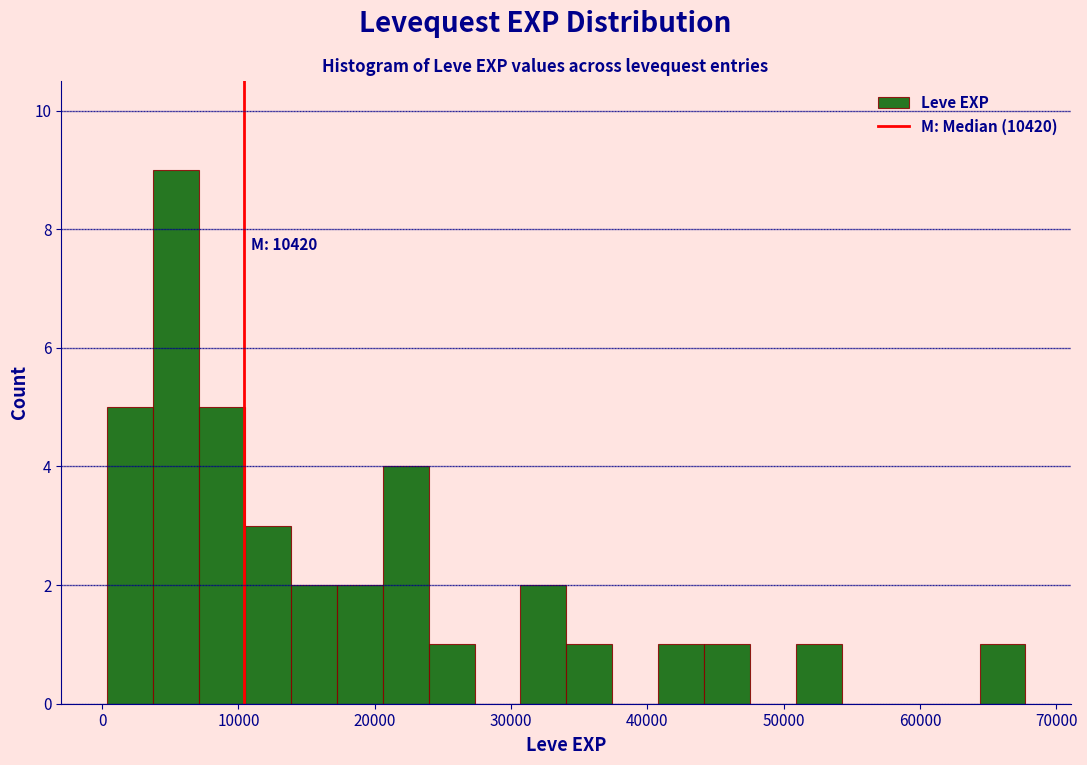

Around what value on the x-axis is the tallest bar? Give the approximate position of its centre, as read against the axis.

5000